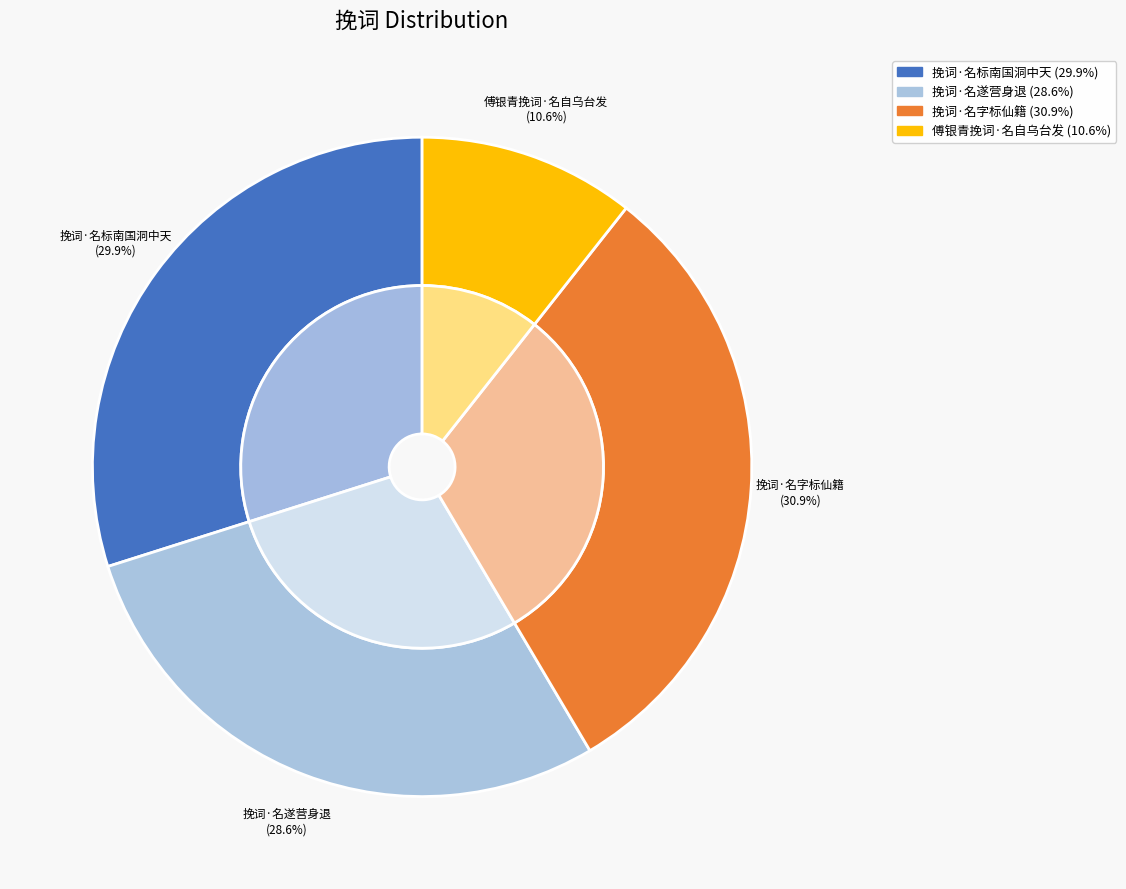

True or false: 挽词·名标南国洞中天 accounts for 30% of the total.

True